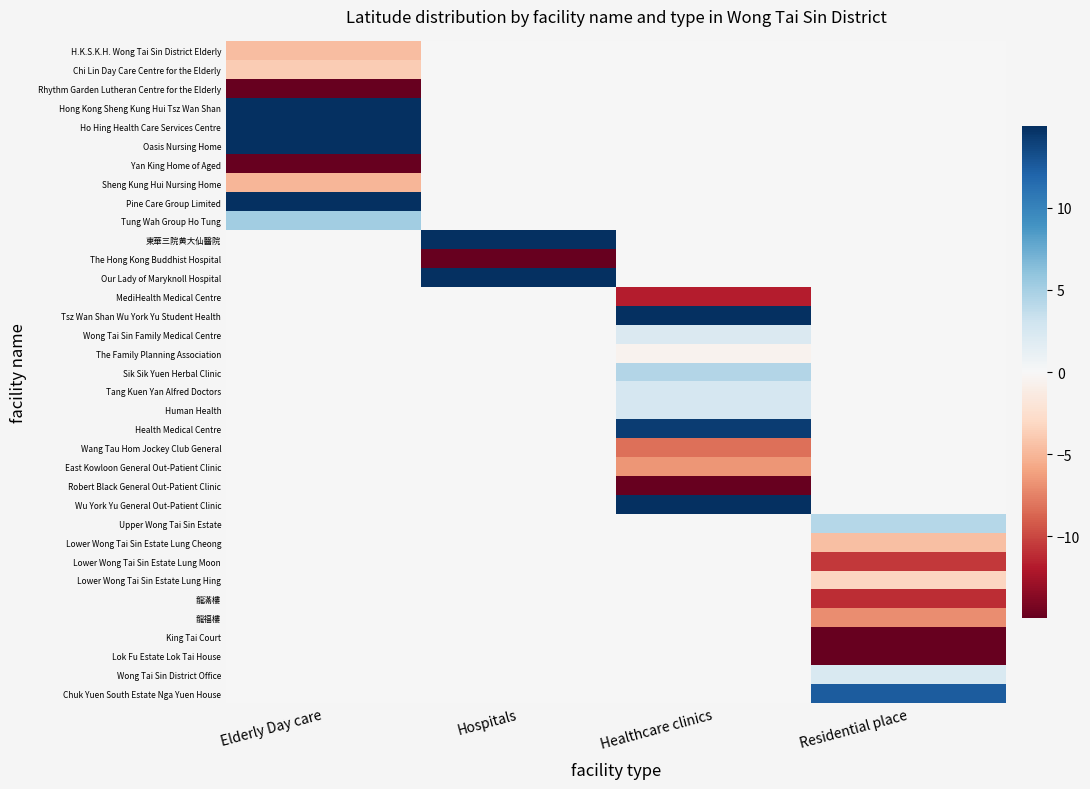

Which has a higher value, Elderly Day care or Hospitals?

Hospitals